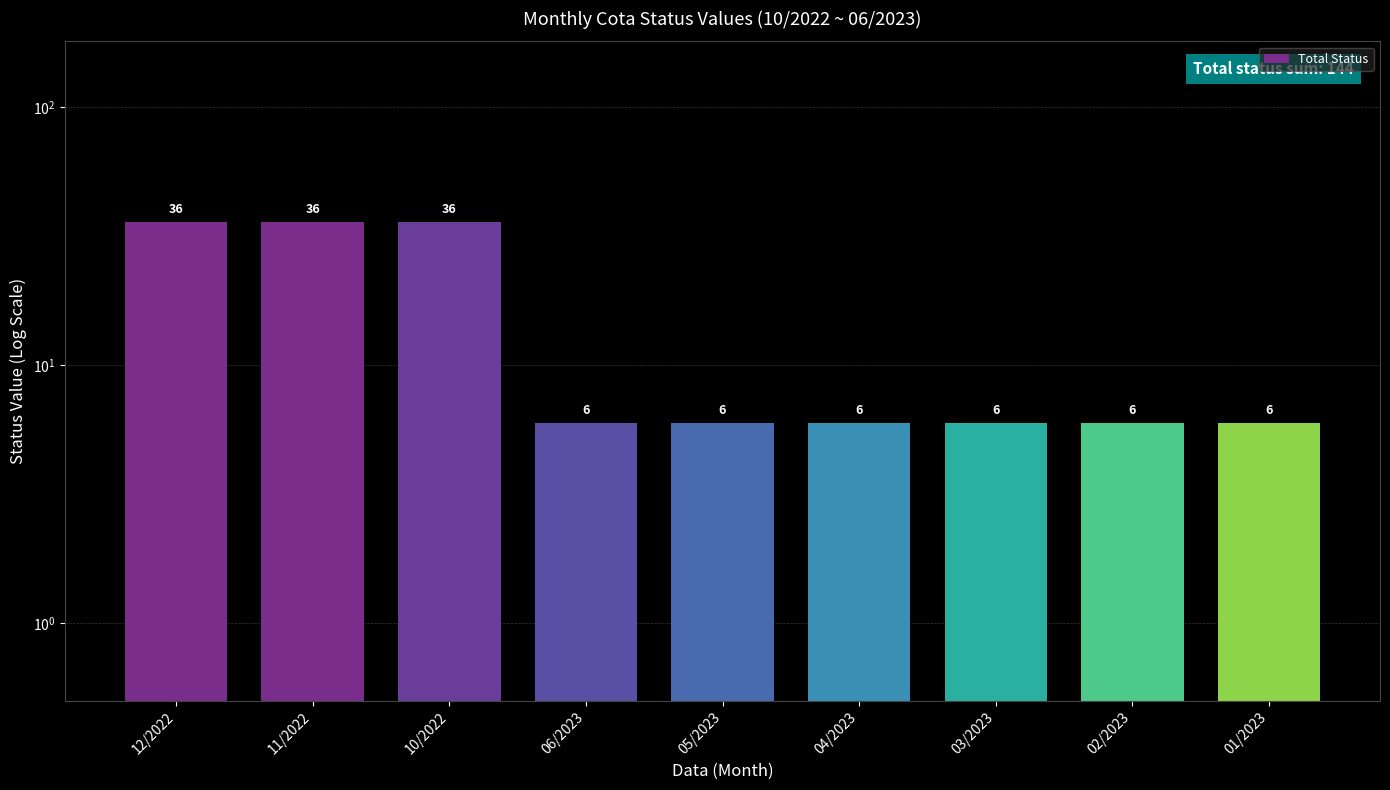

True or false: the data shows 10 at 04/2023.

False